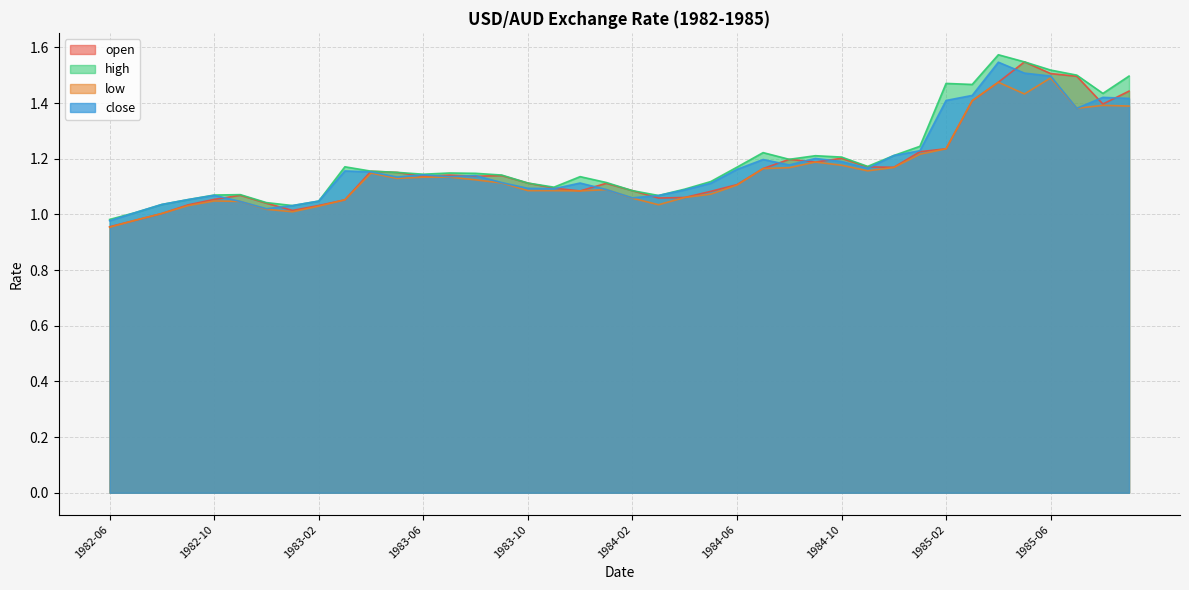

The value of open at 1985-04 is 2.5. True or false?

False